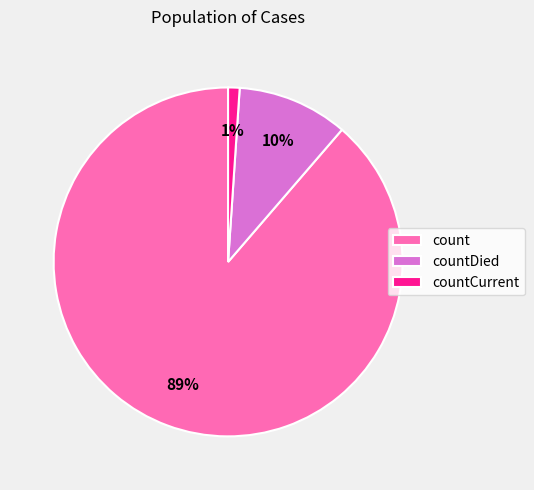

How many slices are in this pie chart?

3